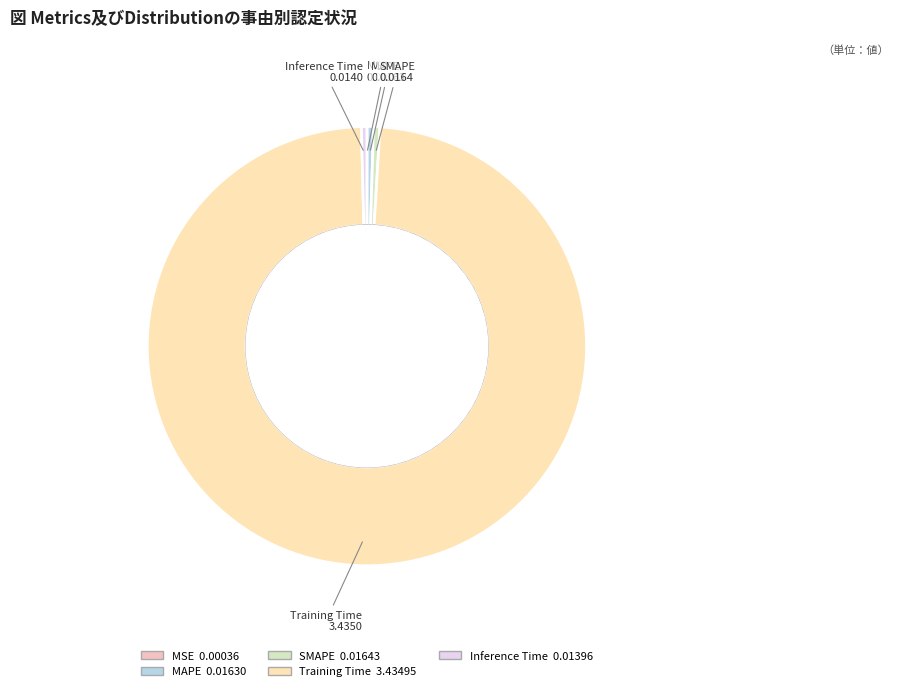

To the nearest percent, what is the combined percentage of Inference Time and SMAPE?

1%